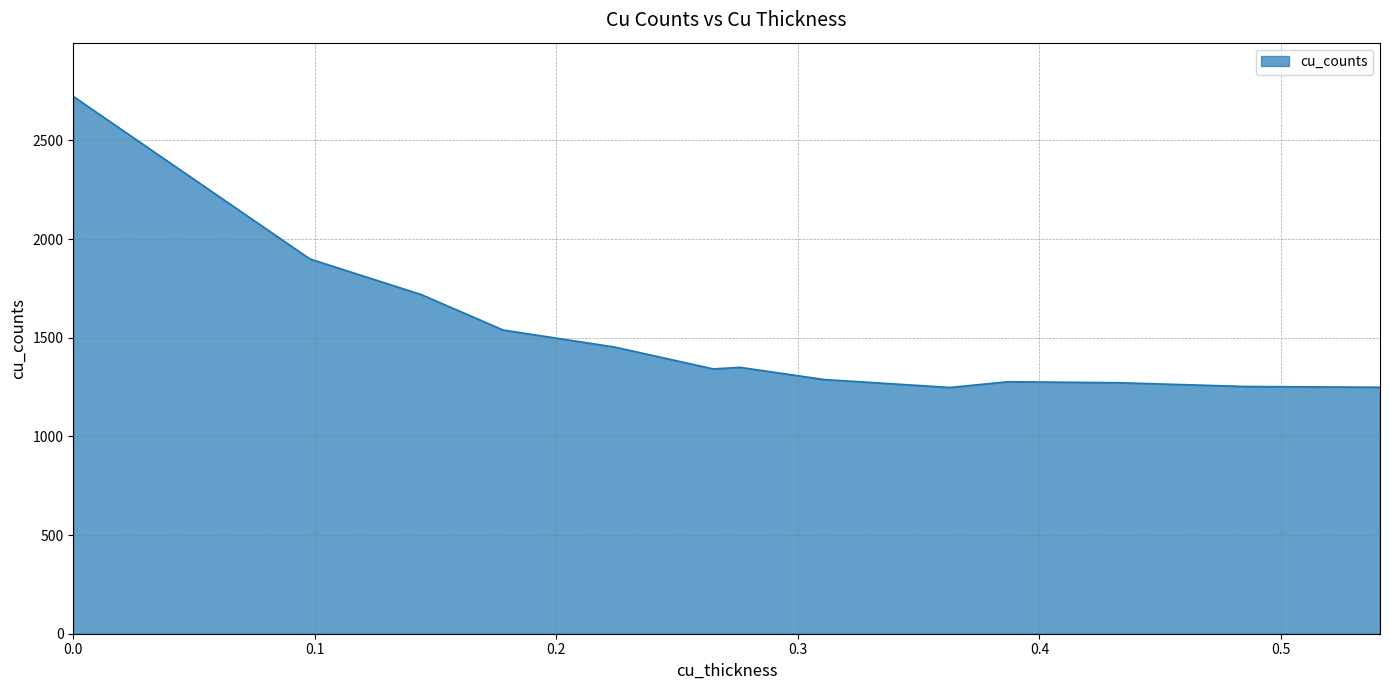

What is the greatest value displayed?

2723